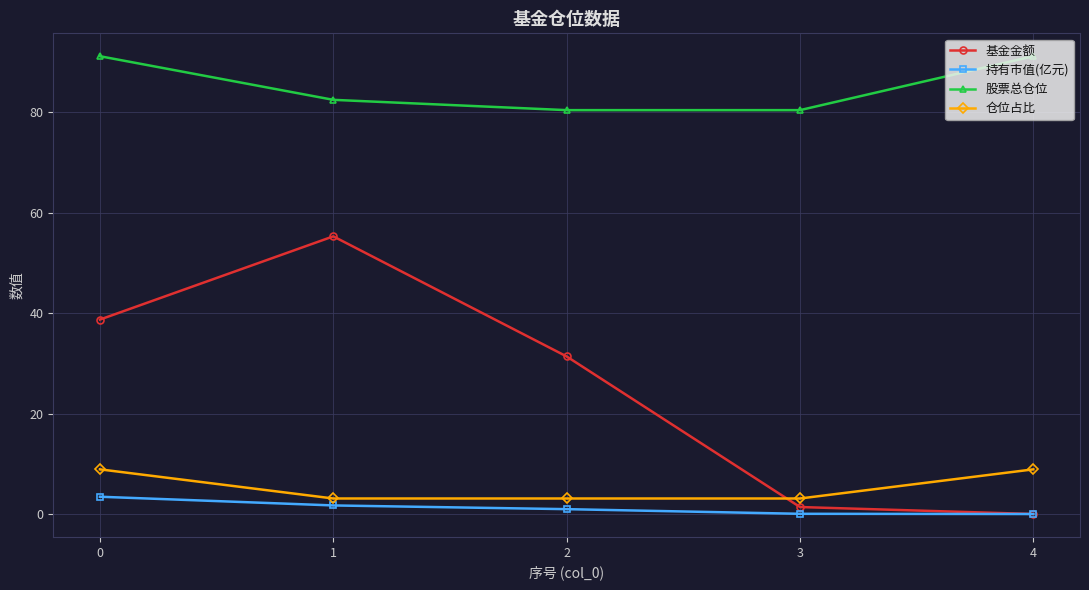

How many lines are shown in the chart?

4